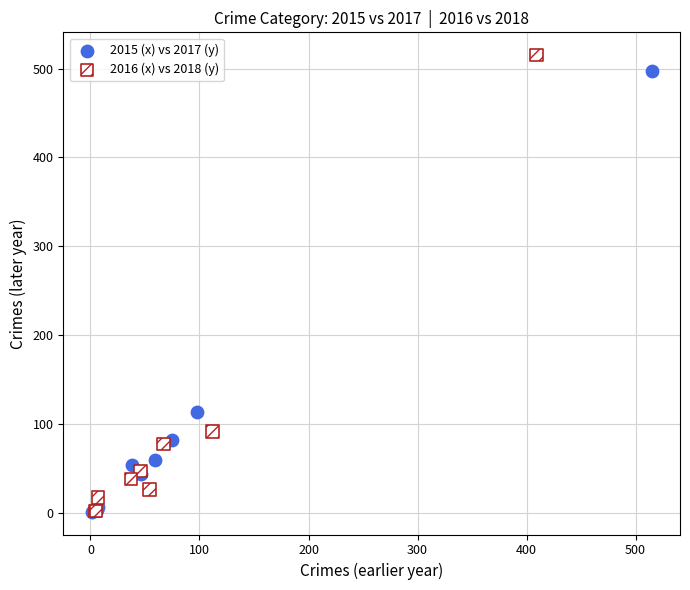

Which series has the largest Y range (max minus min)?

2016 (x) vs 2018 (y)